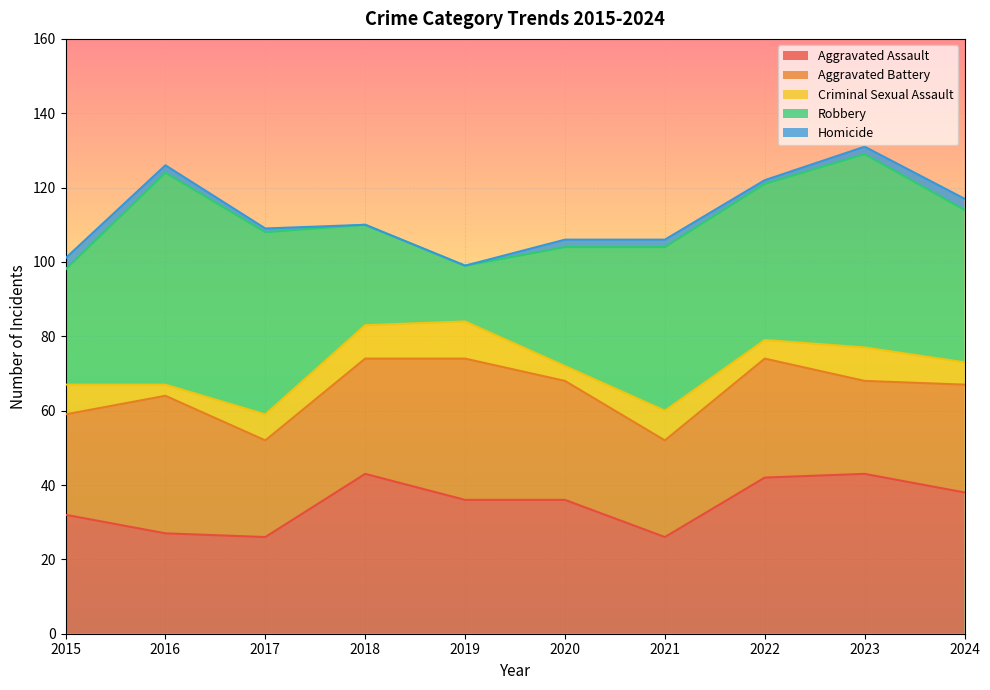

Does the chart display data point markers on the line(s)?

No